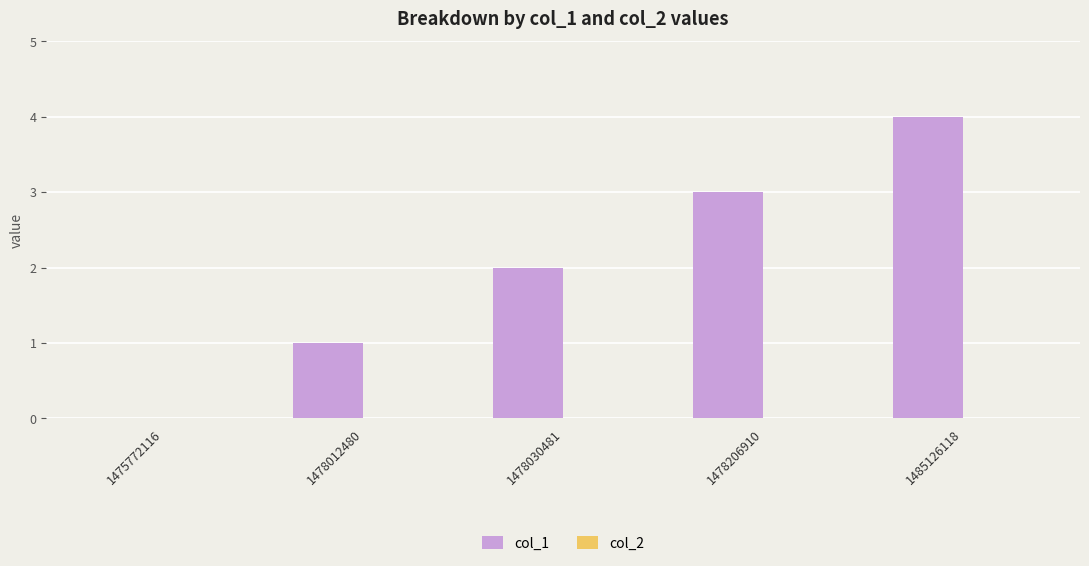

Read the value at 1485126118.

4